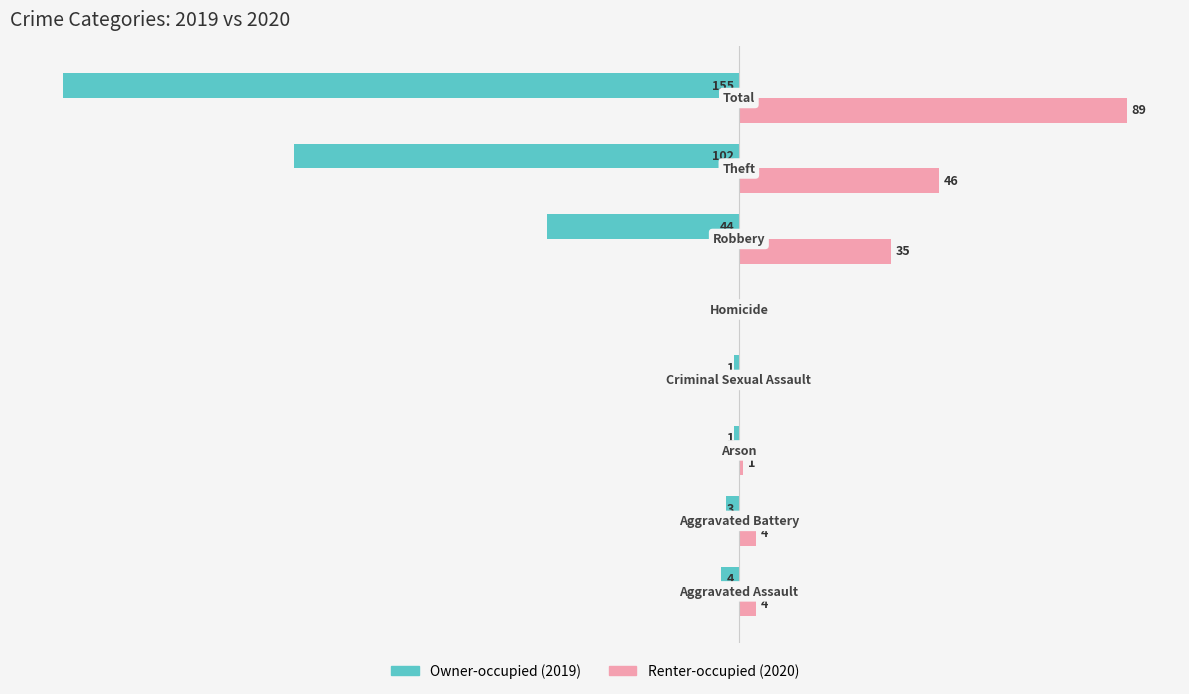

Which series has the largest total across all categories?

Renter-occupied (2020)